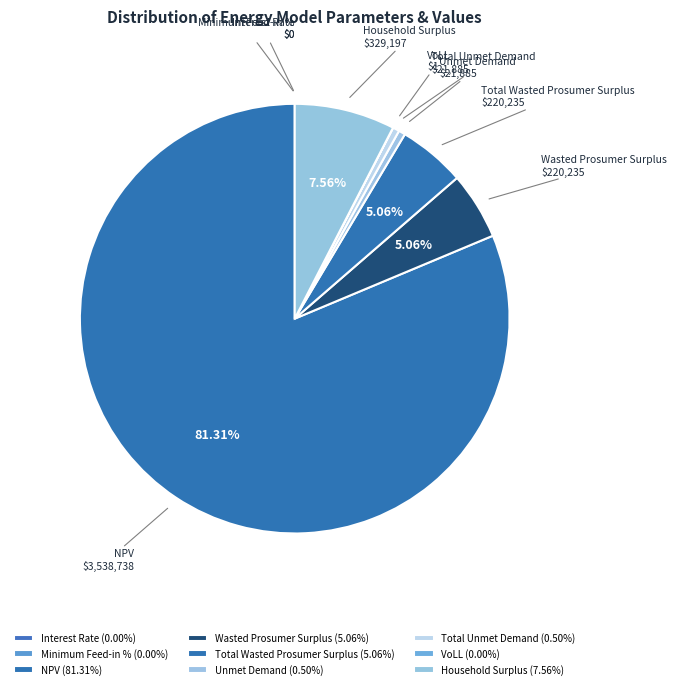

Combined, what portion of the pie is Total Unmet Demand and Wasted Prosumer Surplus?

5.6%